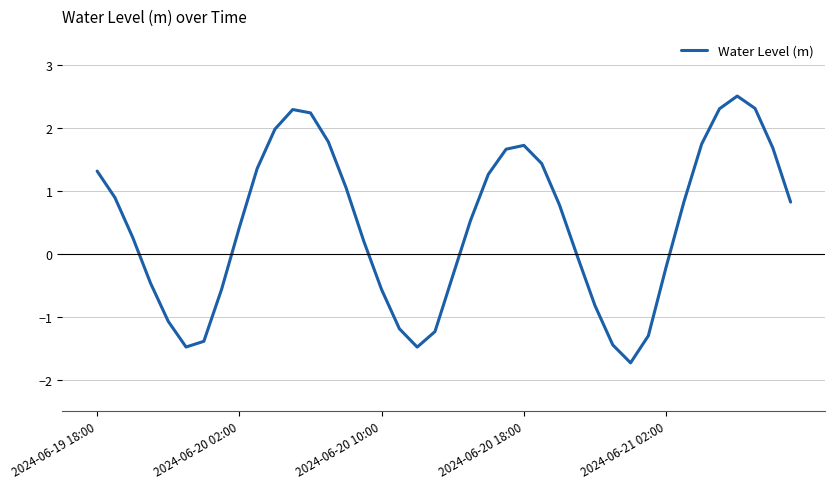

What is the greatest value displayed?

2.5